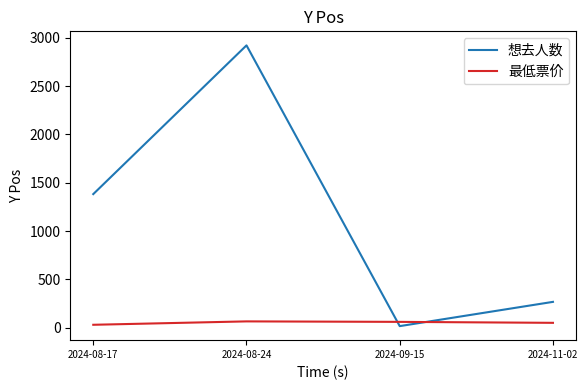

Rank the series by their average value, from lowest to highest.

最低票价, 想去人数